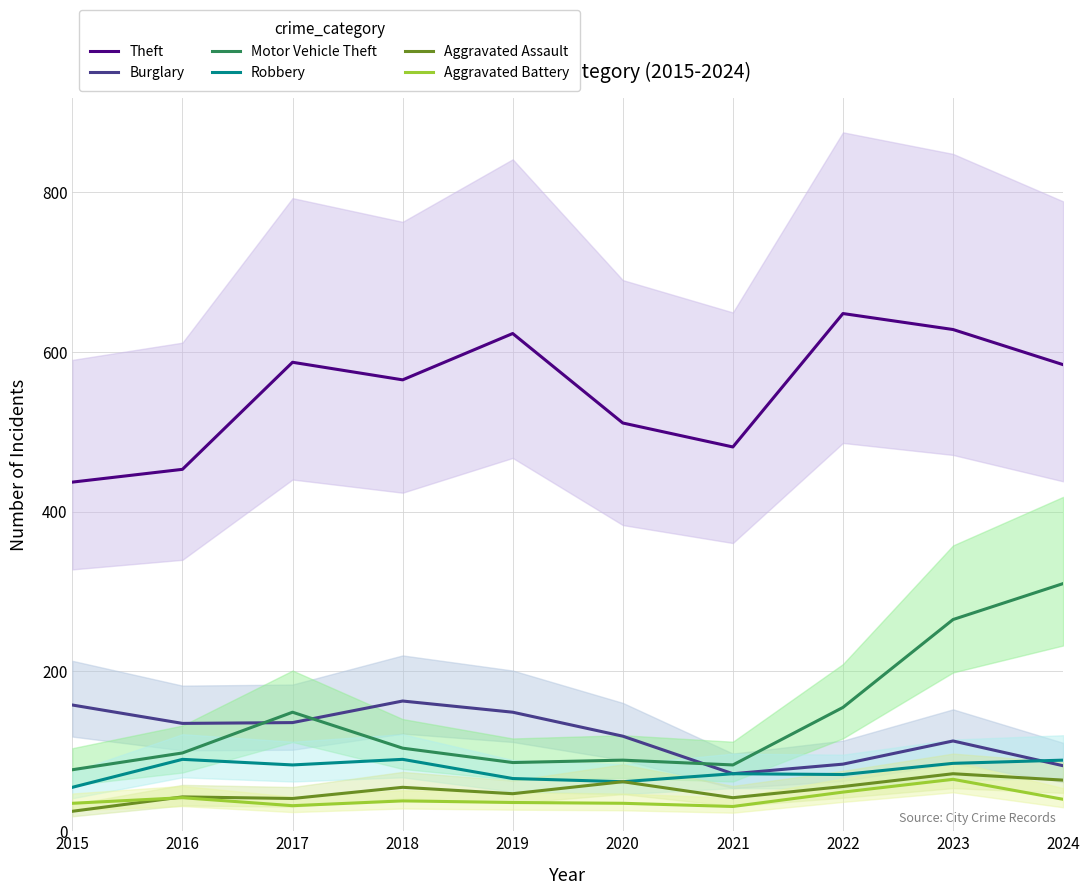

At which category is the sum across all series the highest?

2023